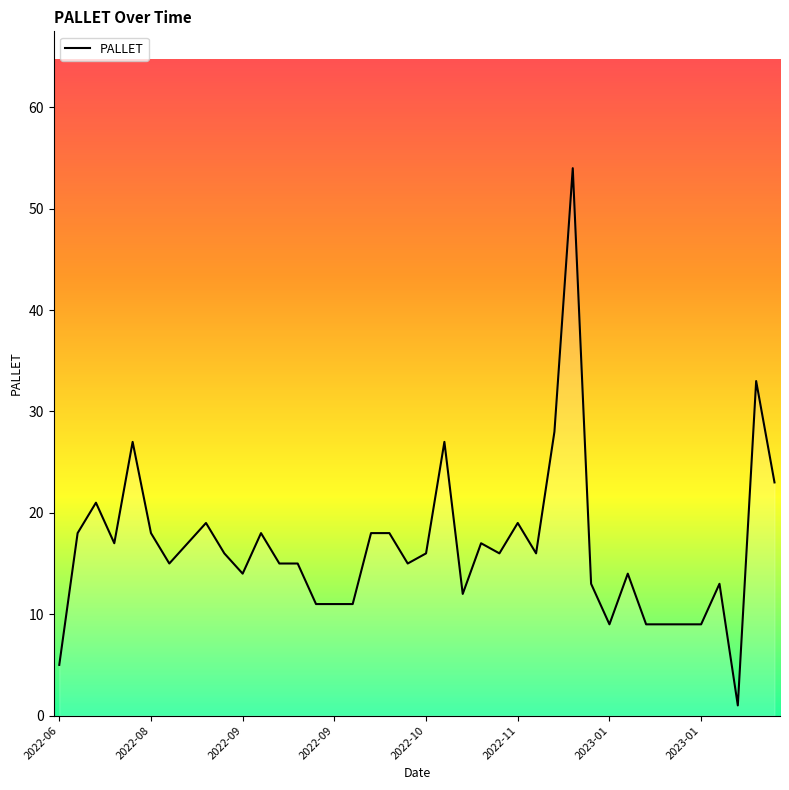

What is the greatest value displayed?

54